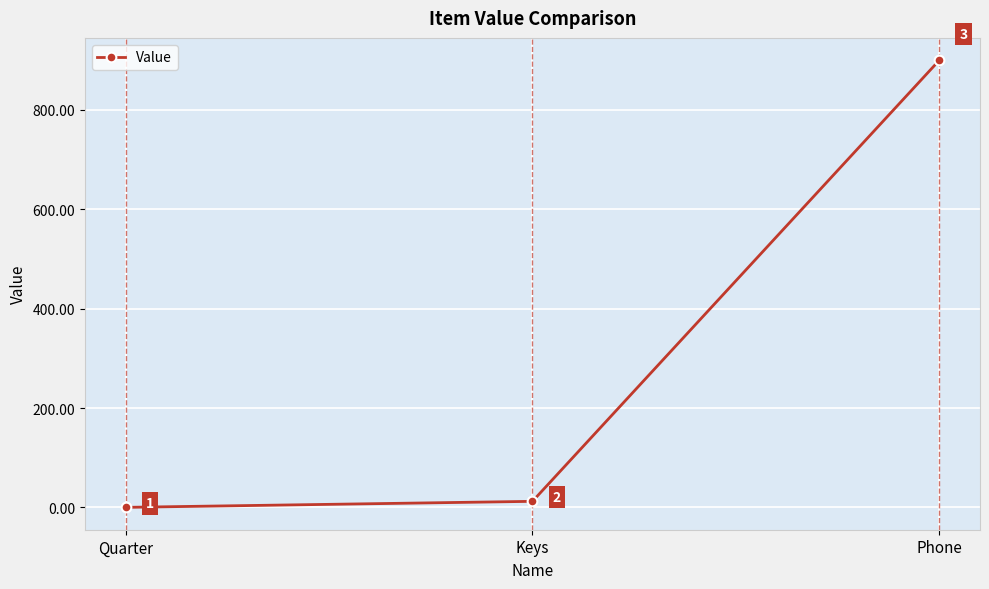

The chart shows a value of 900.0 at Phone. True or false?

True